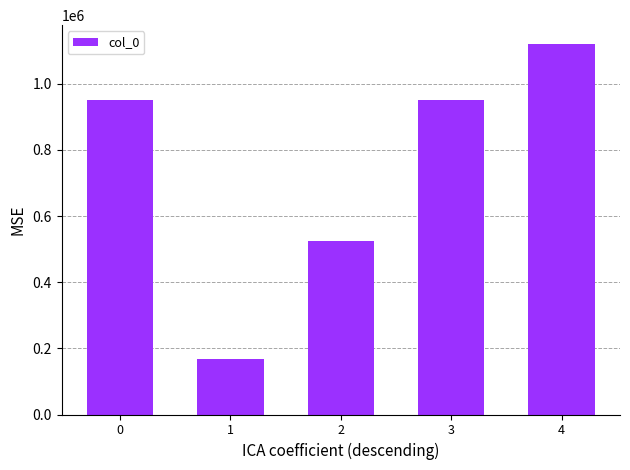

How many data points does each series have?

5